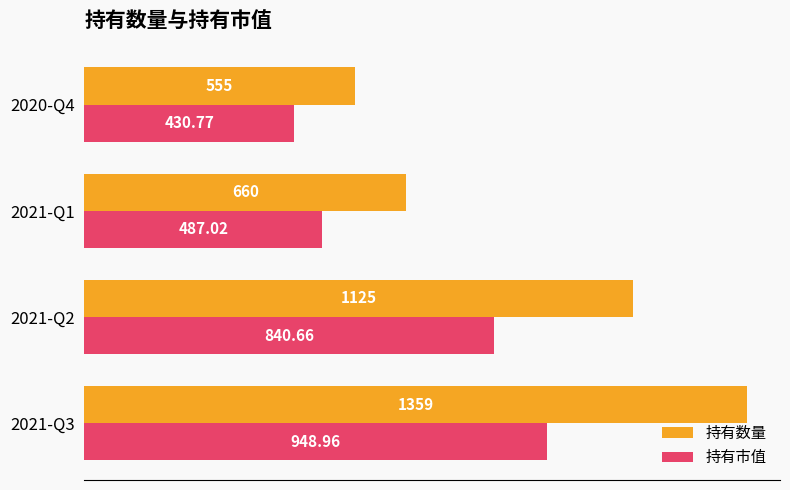

At which label is 持有市值 closest to 689?

2021-Q2